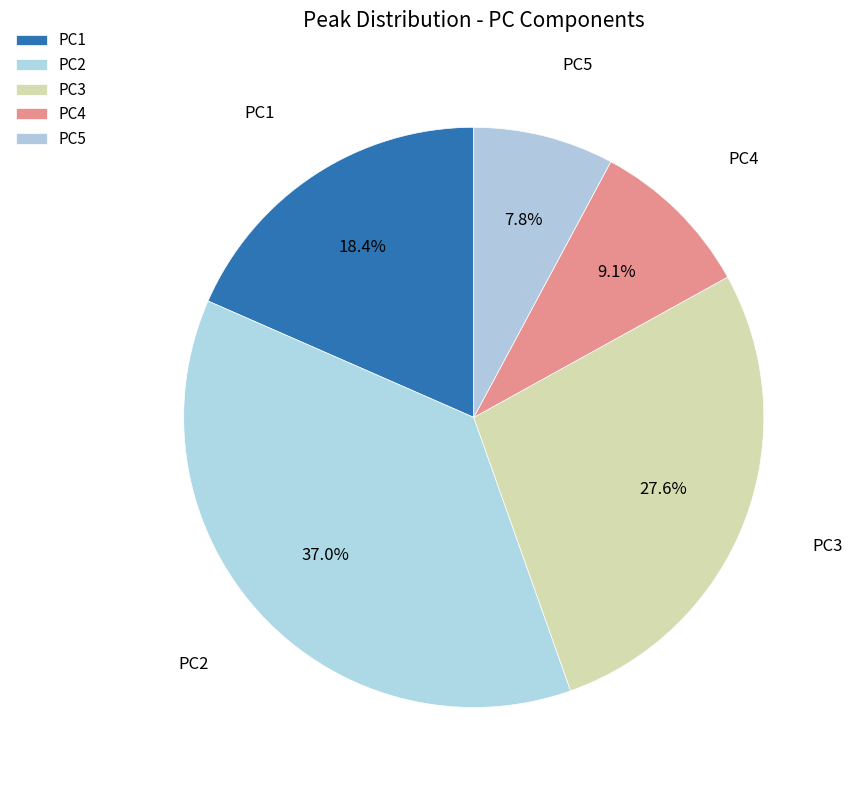

Count the number of slices in the pie.

5